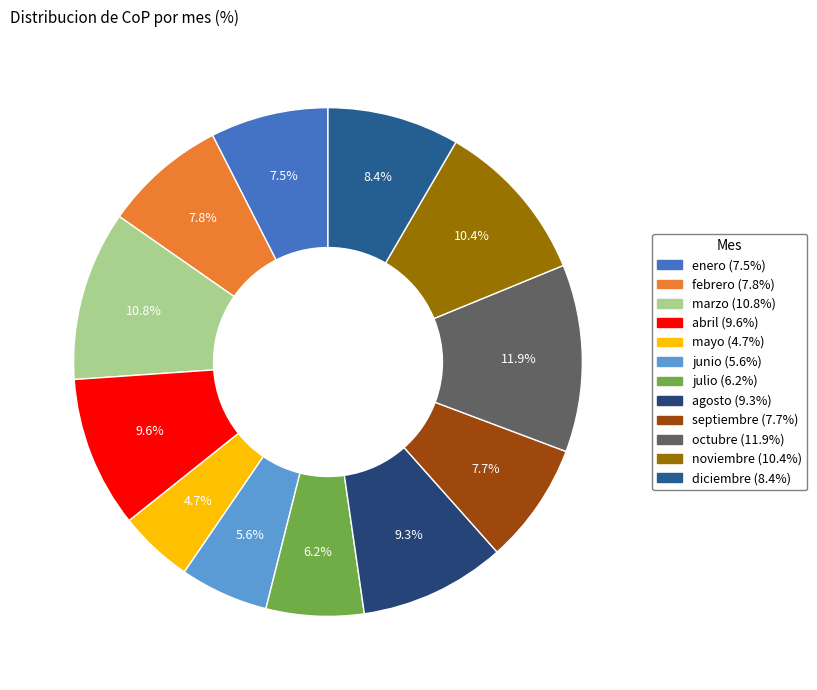

Count the number of slices in the pie.

12